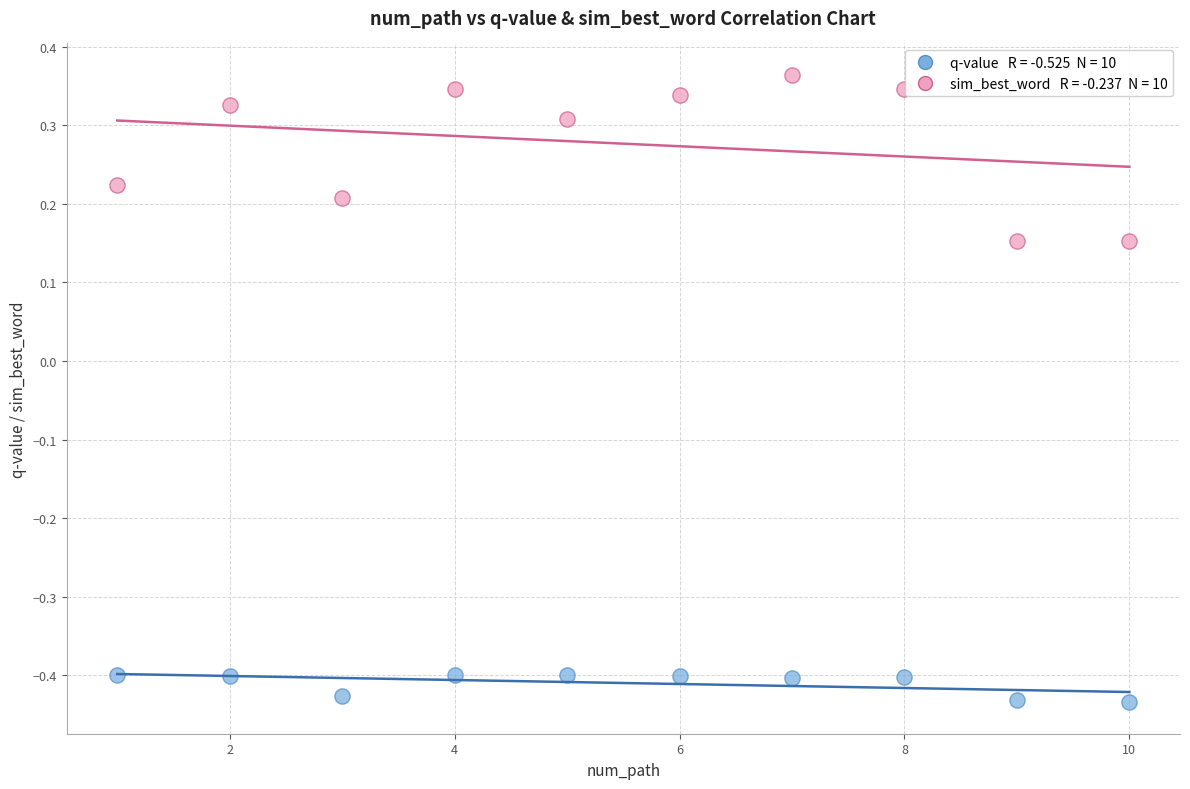

Across all data points, what is the range of X values (max minus min)?

9.0